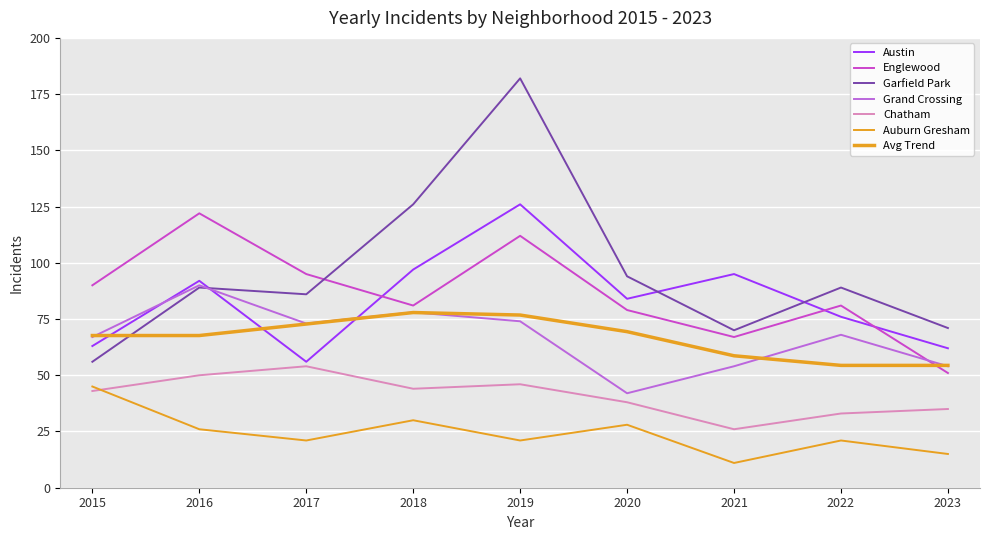

How many lines are shown in the chart?

7